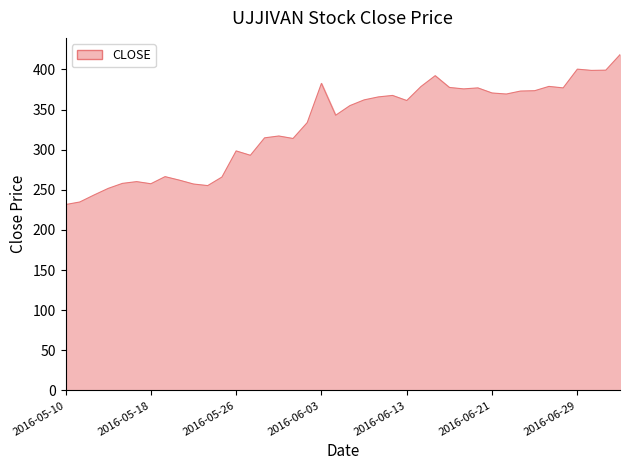

Reading left to right, transcribe all the data shown in this chart.

231.6	234.8	243.4	251.7	257.9	260.1	257.5	266.4	262.0	257.1	255.2	265.9	298.4	292.9	314.7	317.0	313.9	333.7	382.6	342.9	354.9	362.0	365.7	367.6	361.2	378.6	392.1	377.5	375.7	376.9	370.6	369.3	373.0	373.4	378.8	376.9	400.3	398.8	399.1	418.4